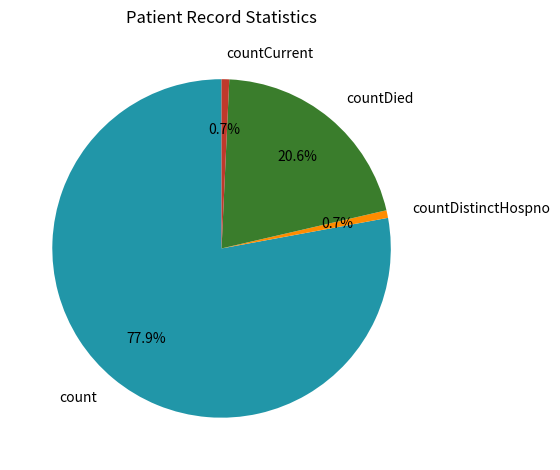

To the nearest percent, what is the combined percentage of countCurrent and countDistinctHospno?

1%